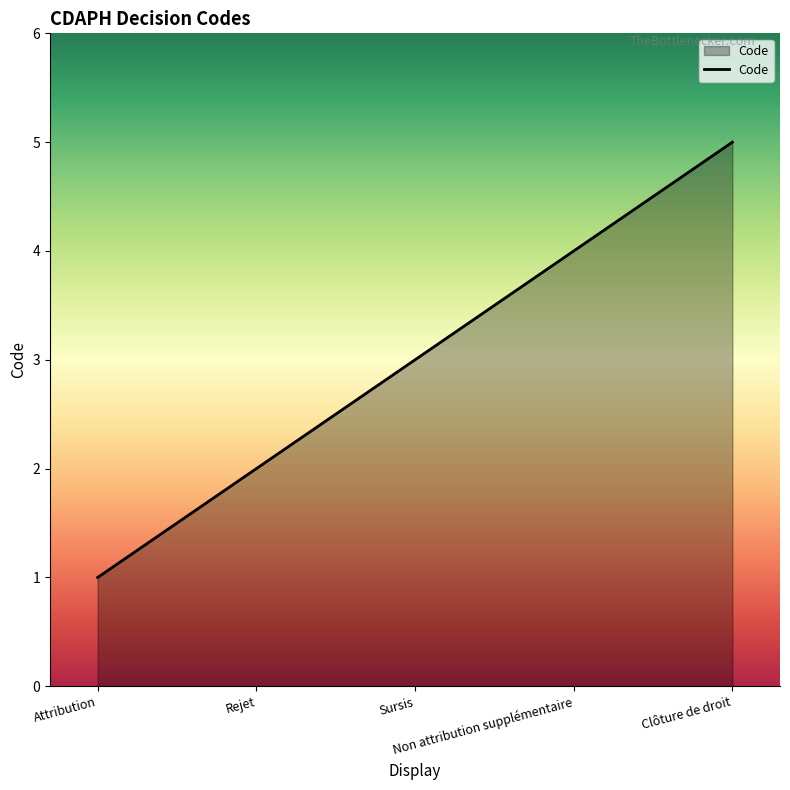

How many lines are shown in the chart?

1